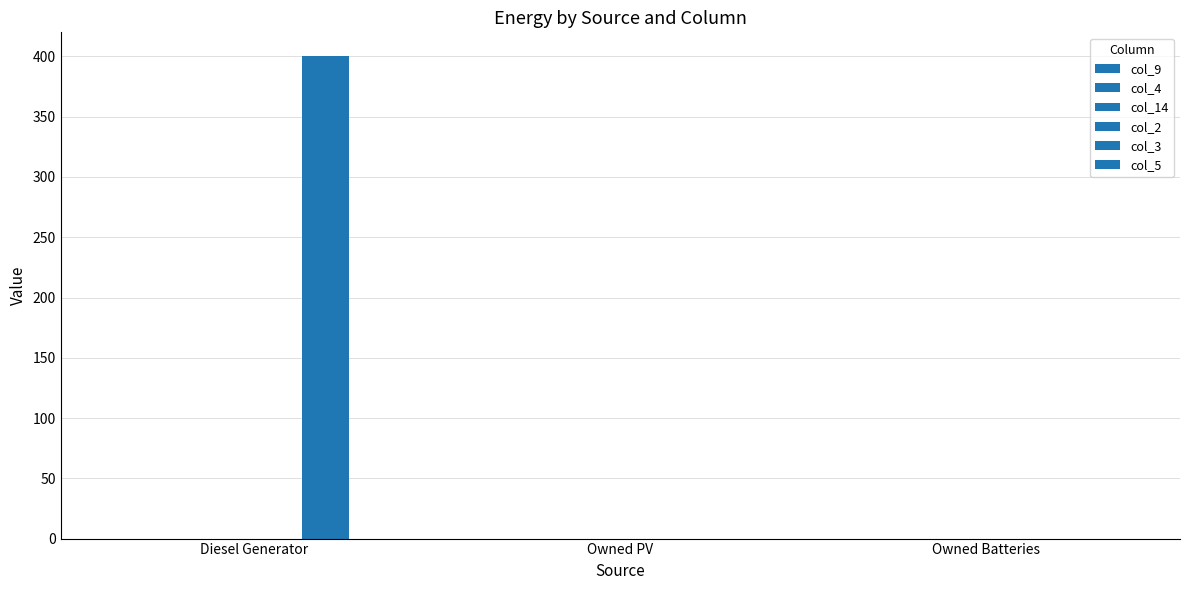

Reading left to right, extract all data points from this chart.

col_9: 0	0	0
col_4: 0	0	0
col_14: 0	0	0
col_2: 0	0	0
col_3: 400	0	0
col_5: 0	0	0